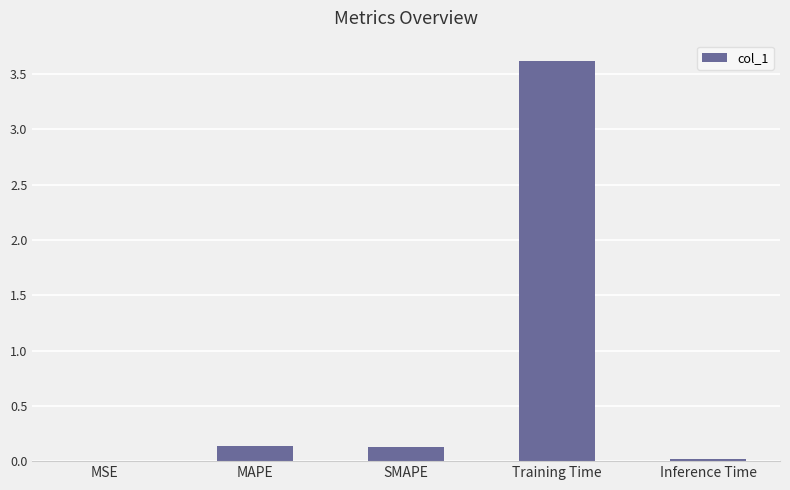

Which has a higher value, Inference Time or MAPE?

MAPE